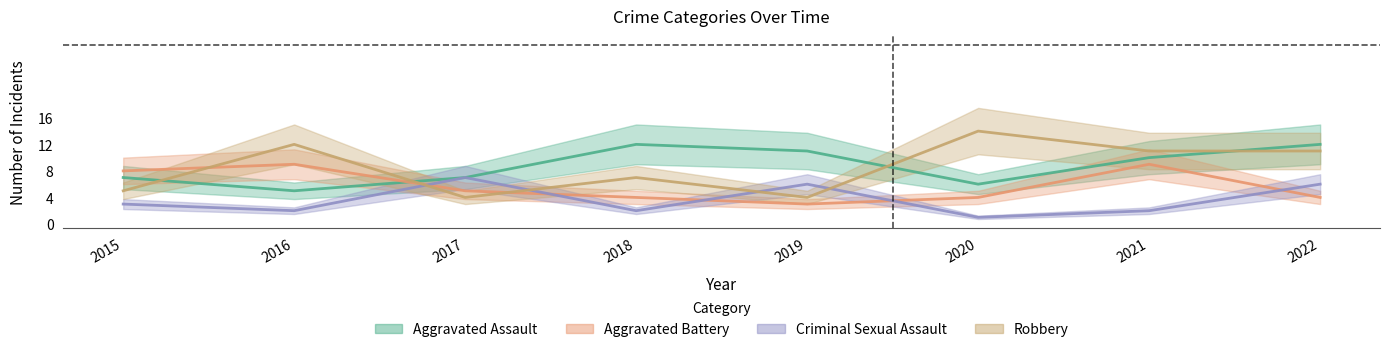

Which series has the widest spread of values?

Robbery